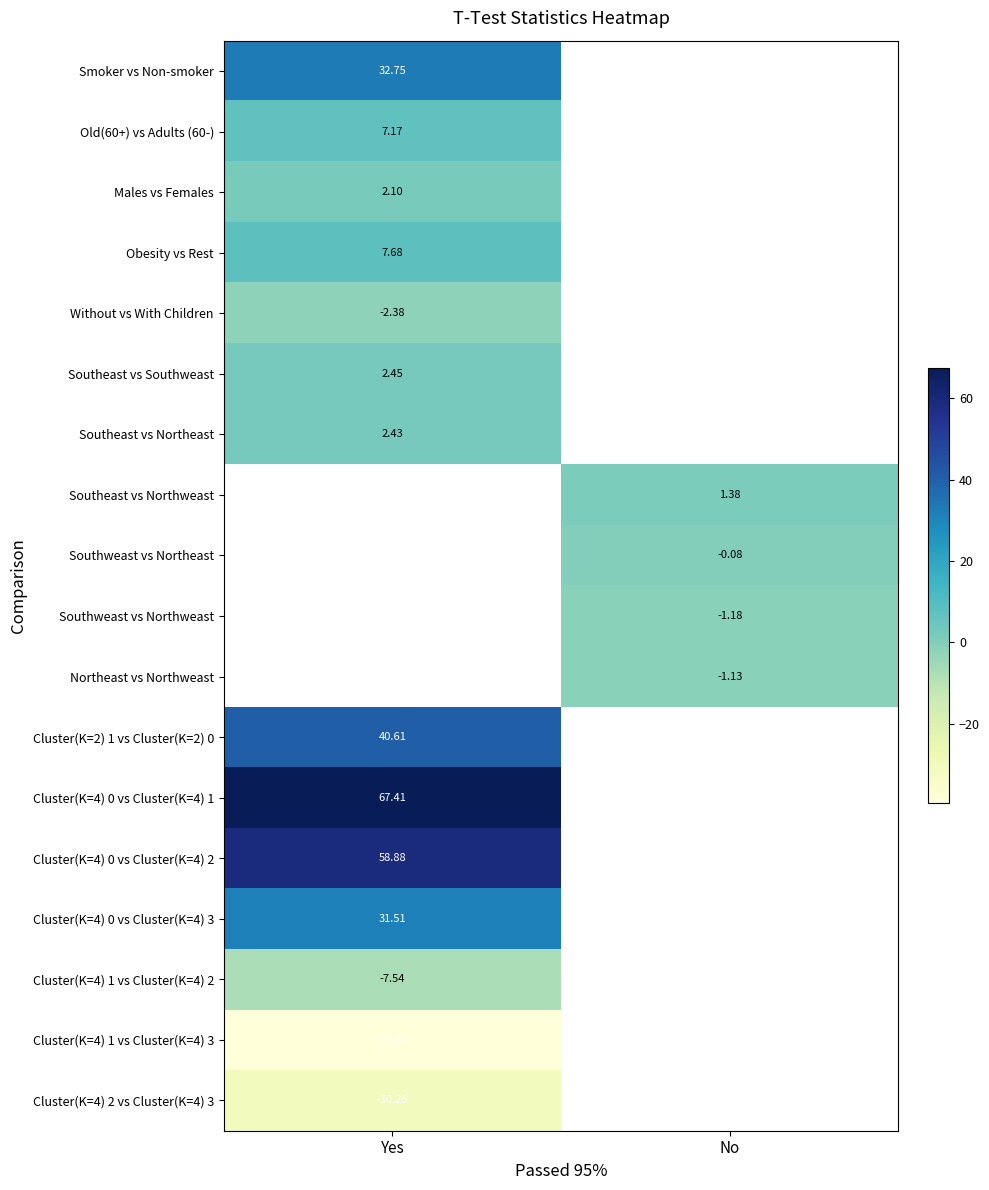

Which category has the highest value in the Cluster(K=4) 1 vs Cluster(K=4) 3 series?

Yes